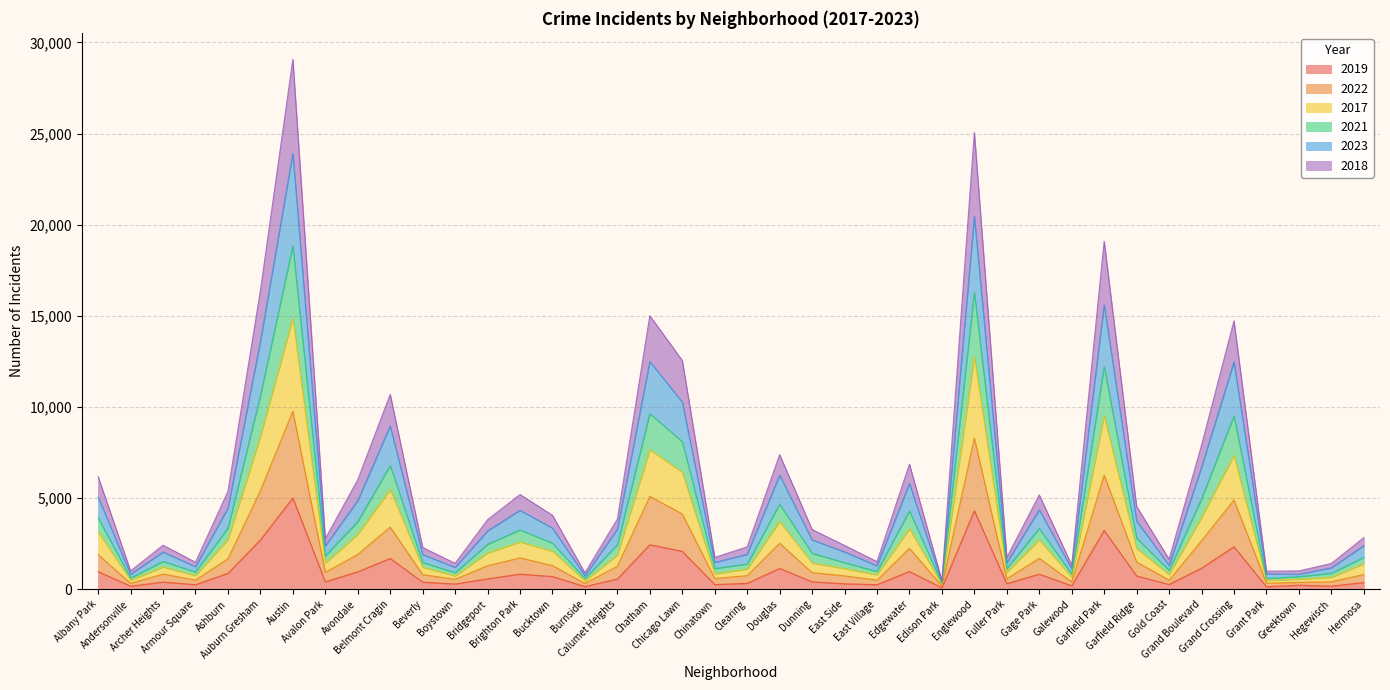

What is the label of the 4th point from the right?

Grant Park